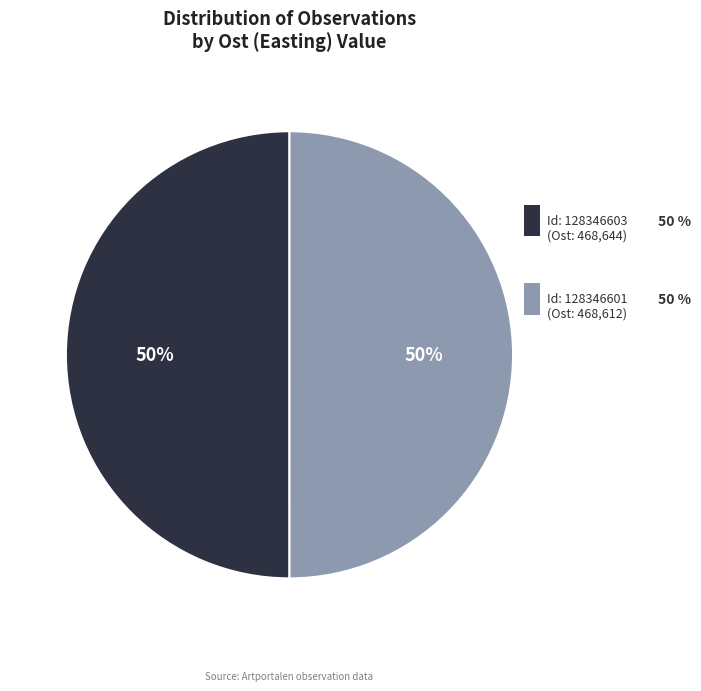

To the nearest percent, what is the average slice percentage?

50%